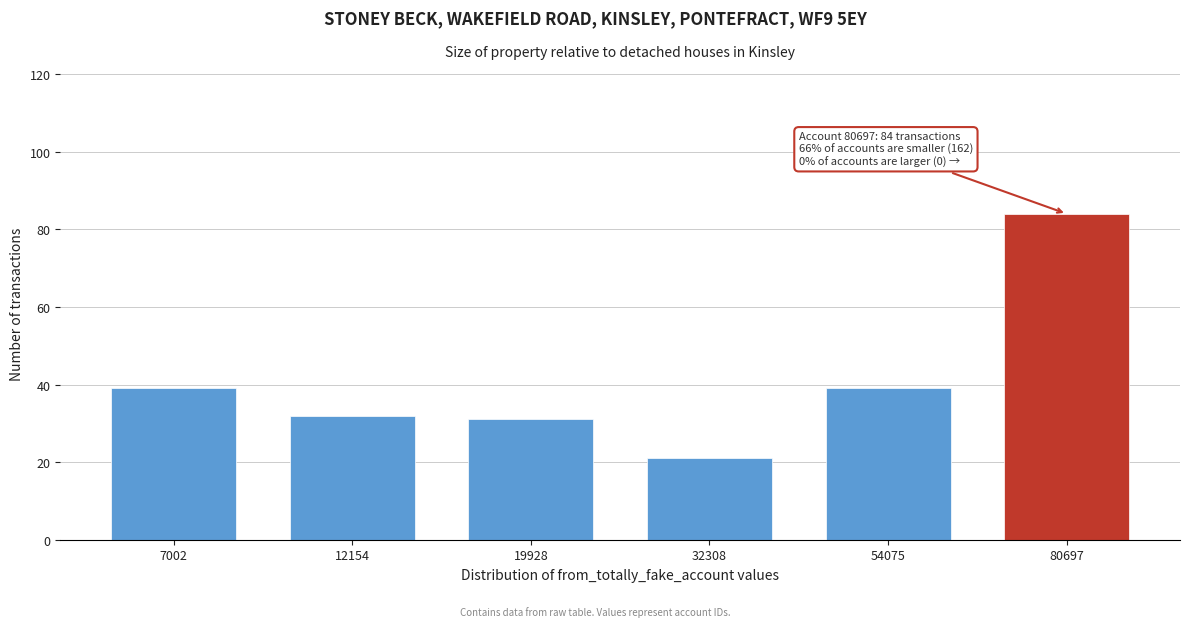

Reading left to right, extract all data points from this chart.

7002=39	12154=32	19928=31	32308=21	54075=39	80697=84